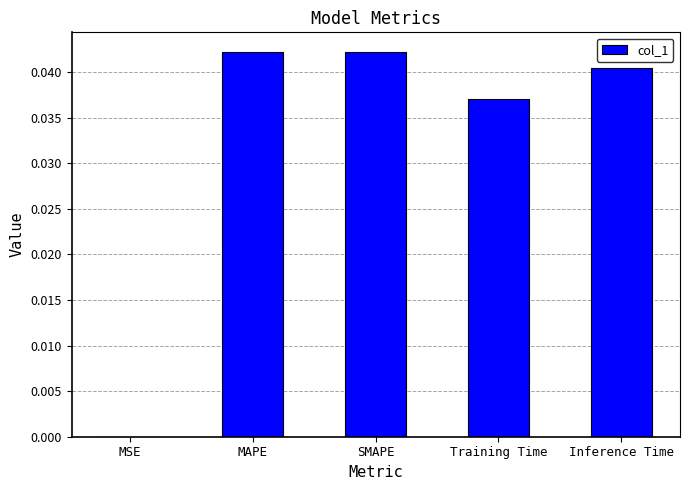

True or false: the data shows 0.1 at MAPE.

False